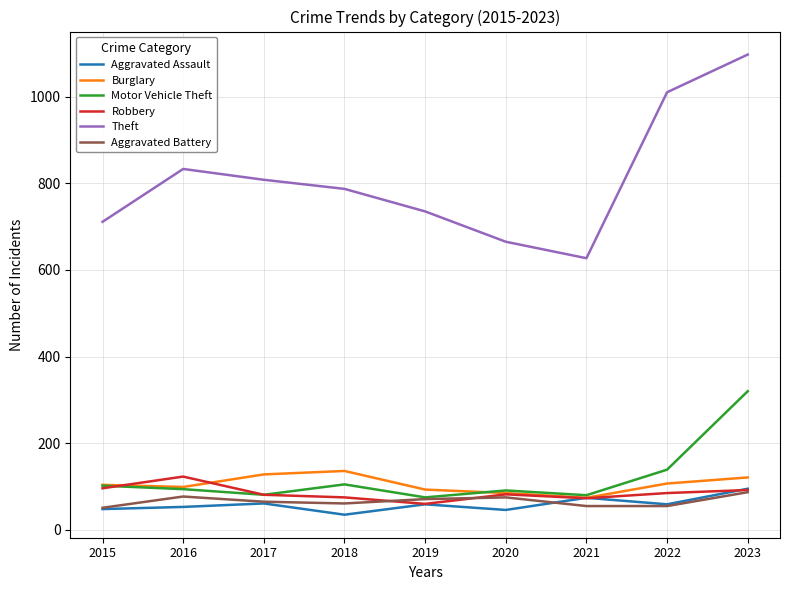

What value does the Burglary series have at 2020?

85